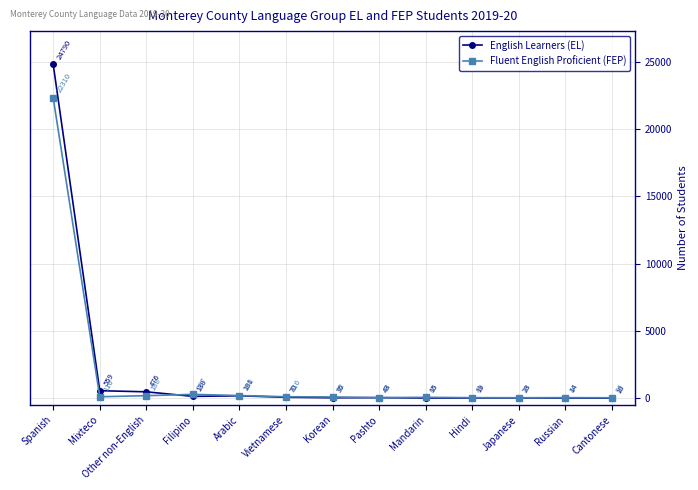

Which series has the widest spread of values?

English Learners (EL)